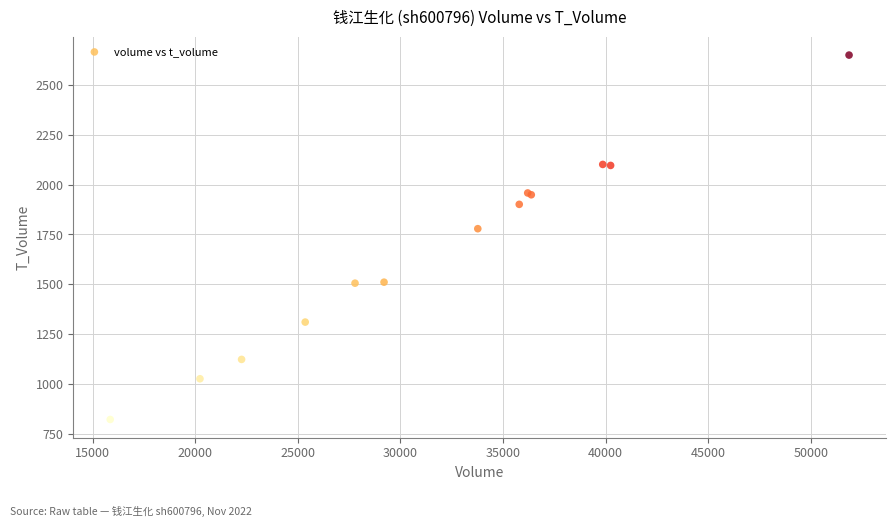

What Y value in the scatter plot is closest to 1736?

1779